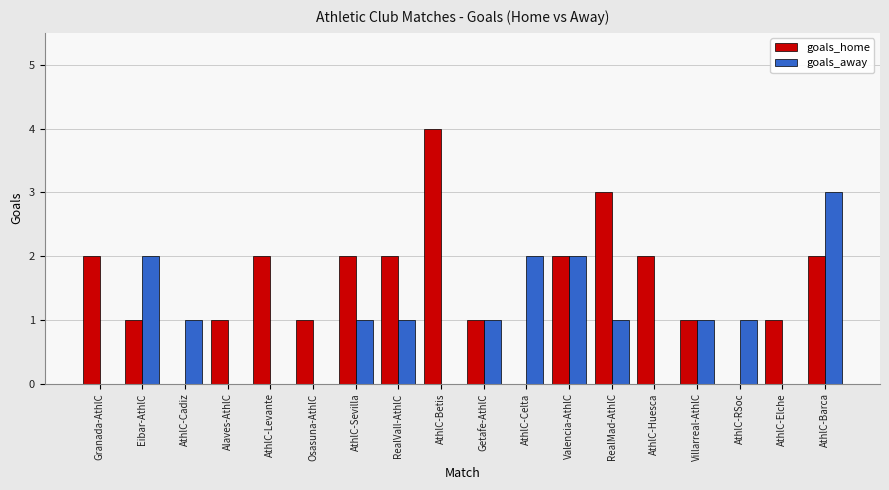

Is it true that goals_away equals 1 at Villarreal-AthlC?

True